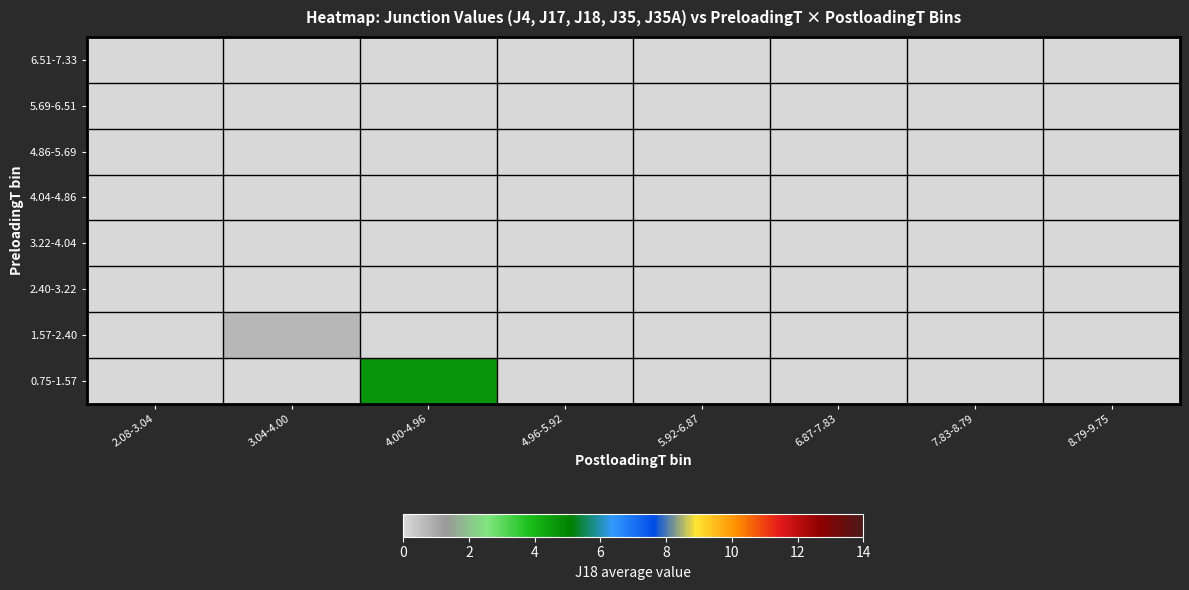

Reading right to left, transcribe all the data shown in this chart.

0.75-1.57: 8.79-9.75=0.0	7.83-8.79=0.0	6.87-7.83=0.0	5.92-6.87=0.0	4.96-5.92=0.0	4.00-4.96=4.7	3.04-4.00=0.0	2.08-3.04=0.0
1.57-2.40: 8.79-9.75=0.0	7.83-8.79=0.0	6.87-7.83=0.0	5.92-6.87=0.0	4.96-5.92=0.0	4.00-4.96=0.0	3.04-4.00=0.7	2.08-3.04=0.0
2.40-3.22: 8.79-9.75=0.0	7.83-8.79=0.0	6.87-7.83=0.0	5.92-6.87=0.0	4.96-5.92=0.0	4.00-4.96=0.0	3.04-4.00=0.0	2.08-3.04=0.0
3.22-4.04: 8.79-9.75=0.0	7.83-8.79=0.0	6.87-7.83=0.0	5.92-6.87=0.0	4.96-5.92=0.0	4.00-4.96=0.0	3.04-4.00=0.0	2.08-3.04=0.0
4.04-4.86: 8.79-9.75=0.0	7.83-8.79=0.0	6.87-7.83=0.0	5.92-6.87=0.0	4.96-5.92=0.0	4.00-4.96=0.0	3.04-4.00=0.0	2.08-3.04=0.0
4.86-5.69: 8.79-9.75=0.0	7.83-8.79=0.0	6.87-7.83=0.0	5.92-6.87=0.0	4.96-5.92=0.0	4.00-4.96=0.0	3.04-4.00=0.0	2.08-3.04=0.0
5.69-6.51: 8.79-9.75=0.0	7.83-8.79=0.0	6.87-7.83=0.0	5.92-6.87=0.0	4.96-5.92=0.0	4.00-4.96=0.0	3.04-4.00=0.0	2.08-3.04=0.0
6.51-7.33: 8.79-9.75=0.0	7.83-8.79=0.0	6.87-7.83=0.0	5.92-6.87=0.0	4.96-5.92=0.0	4.00-4.96=0.0	3.04-4.00=0.0	2.08-3.04=0.0